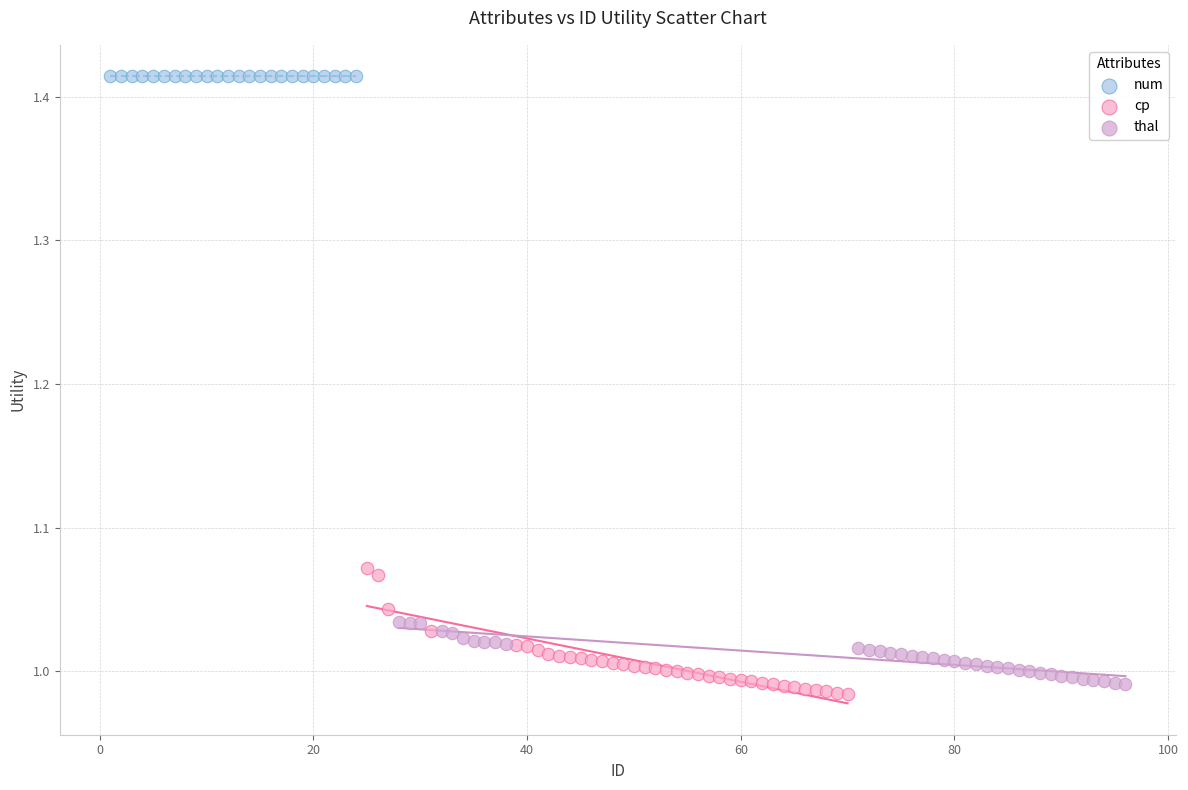

Which series contains the highest Y value?

num